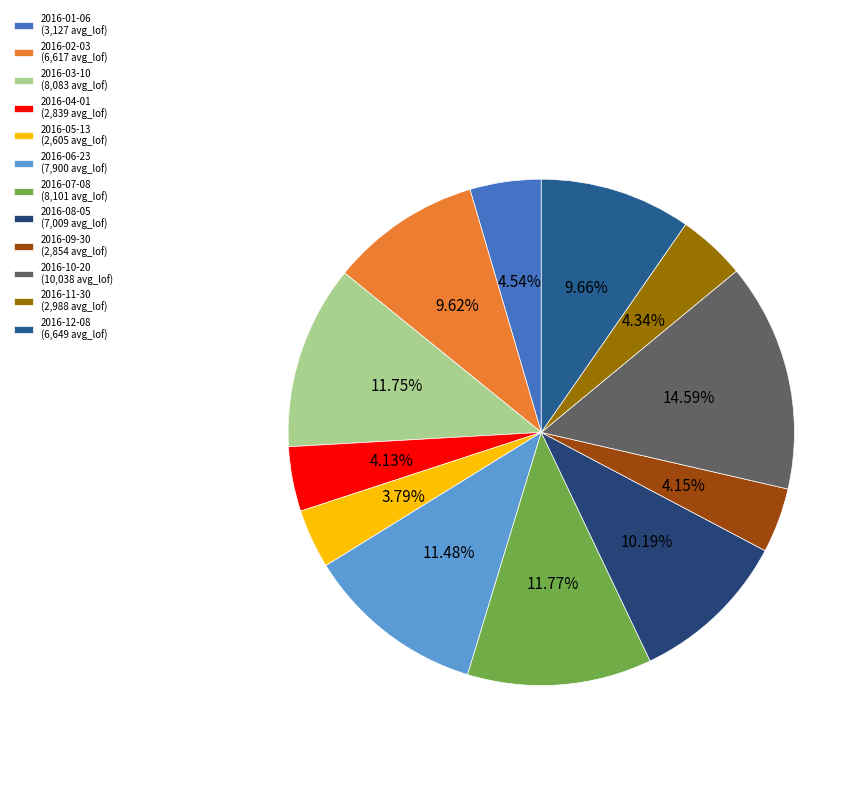

How many slices are in this pie chart?

12